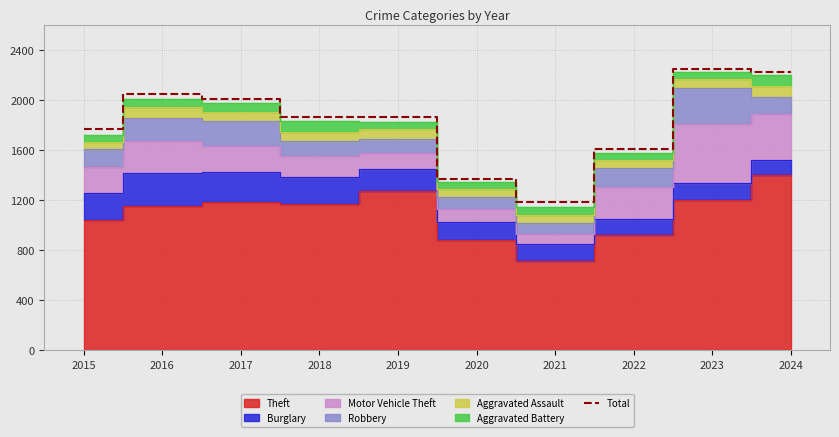

Is it true that the value at 2021 is 324?

False